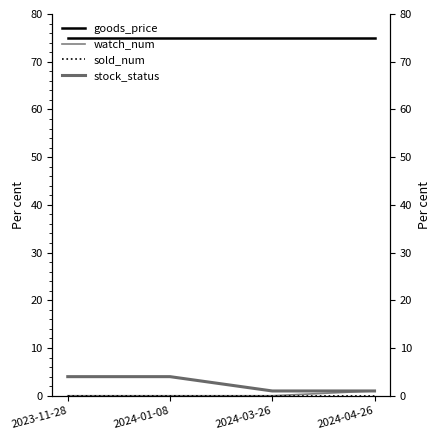

What are all the series names shown in the legend?

goods_price, watch_num, sold_num, stock_status